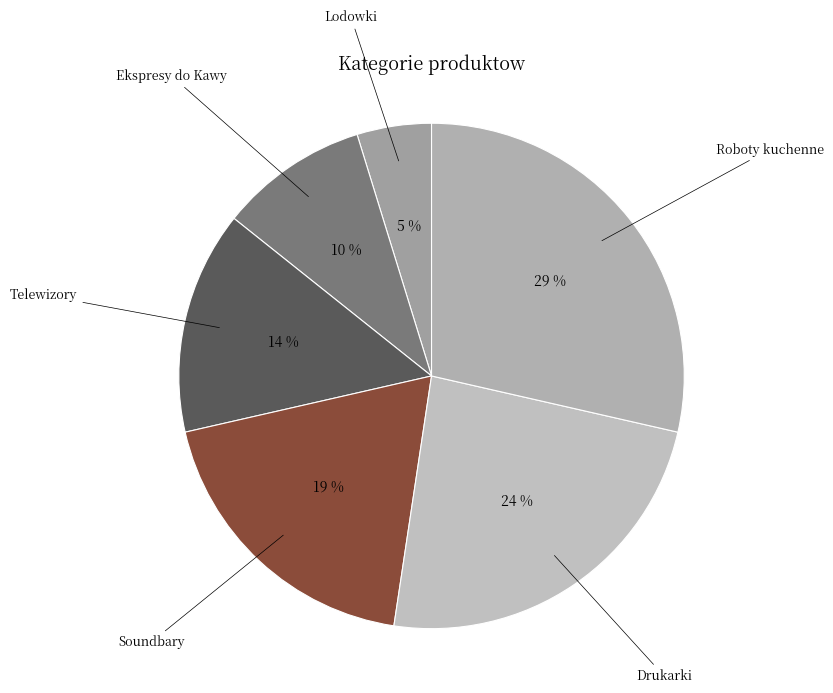

Which slice is the largest?

Roboty kuchenne